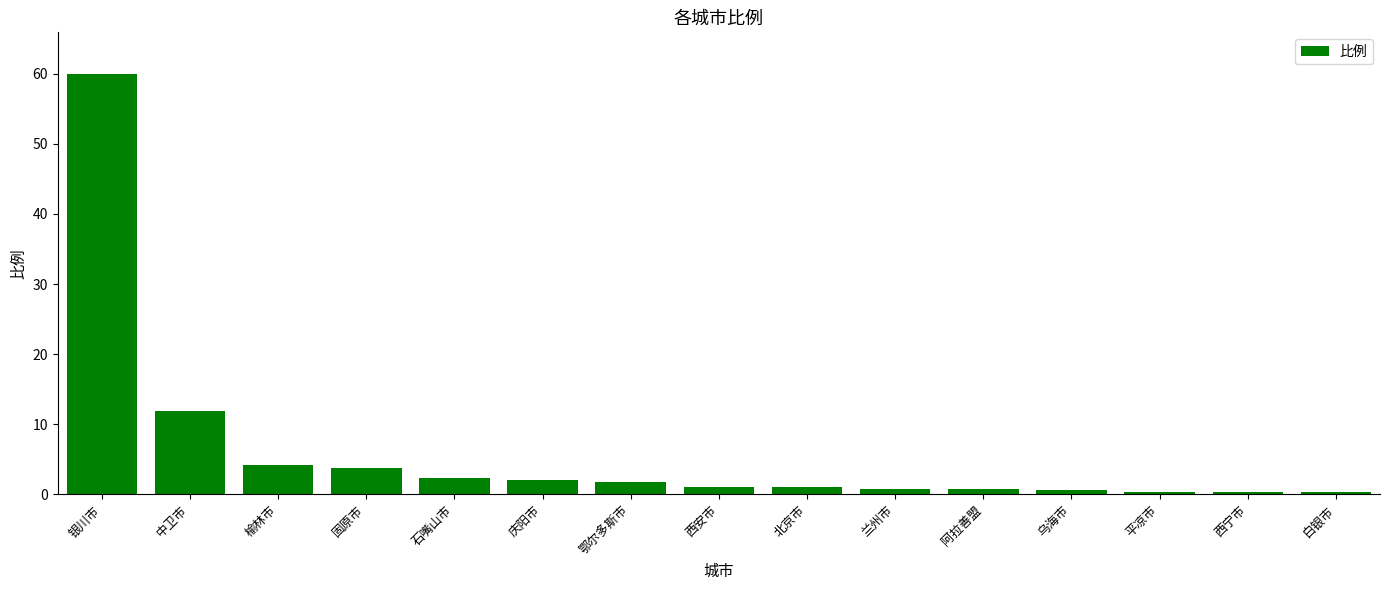

What is the difference between the values at 中卫市 and 固原市?

8.2